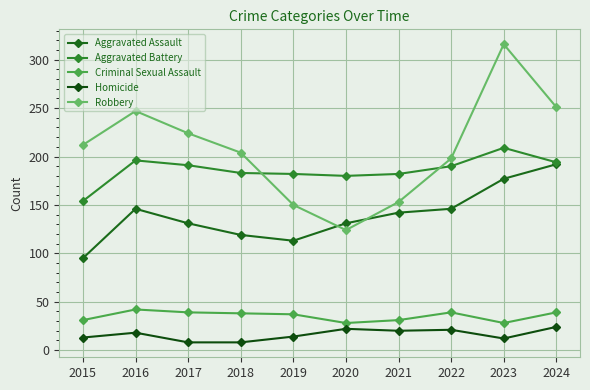

List the series in order of their peak value, highest first.

Robbery, Aggravated Battery, Aggravated Assault, Criminal Sexual Assault, Homicide